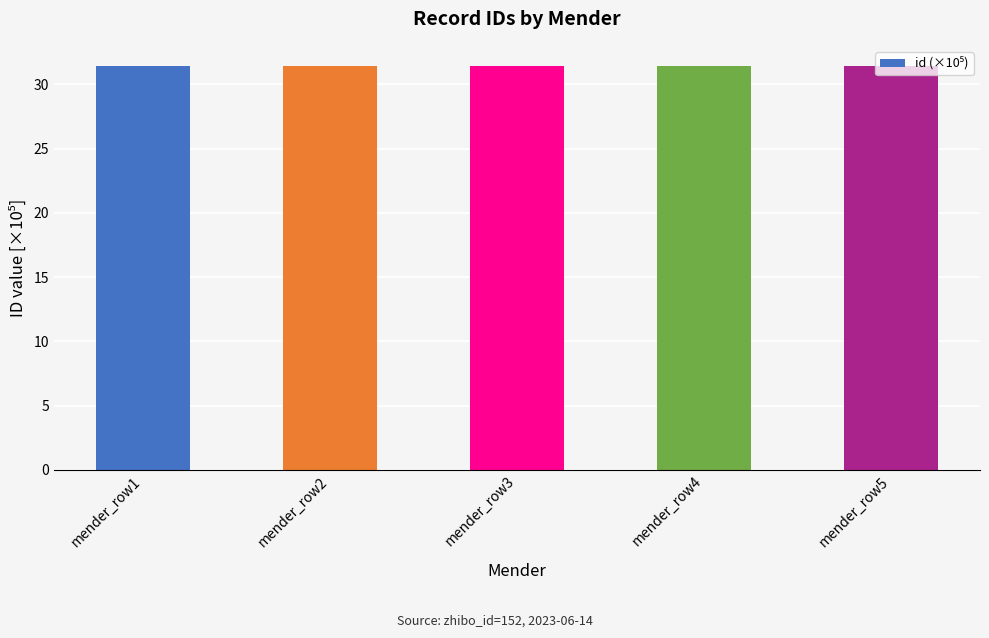

Count the number of data series in this chart.

1